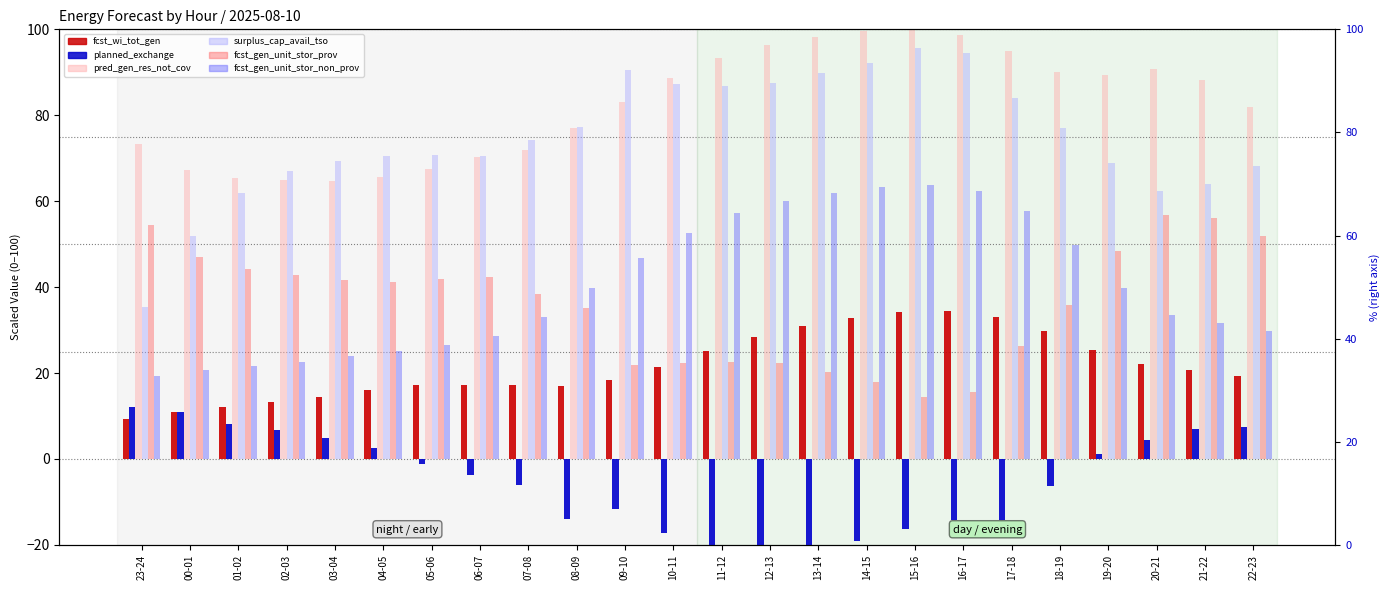

Between 22-23 and 09-10, which is larger?

22-23